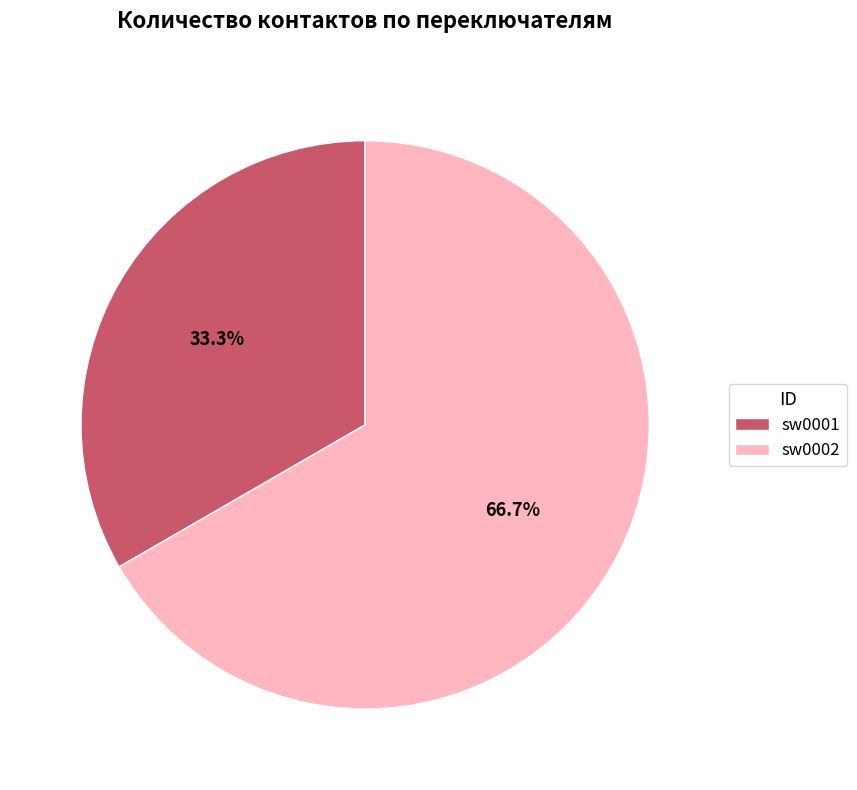

Which slice is the smallest?

sw0001